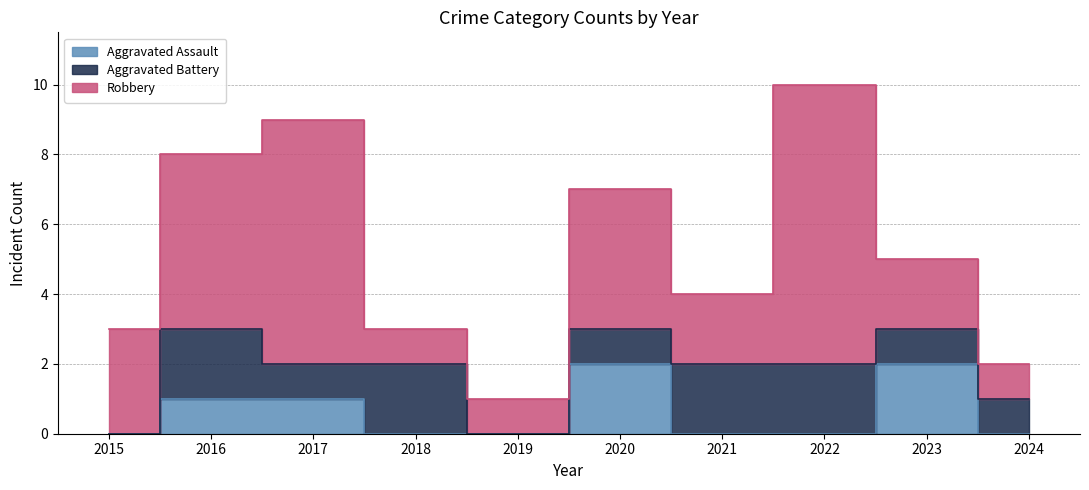

The value of Aggravated Assault at 2017 is 1. True or false?

False